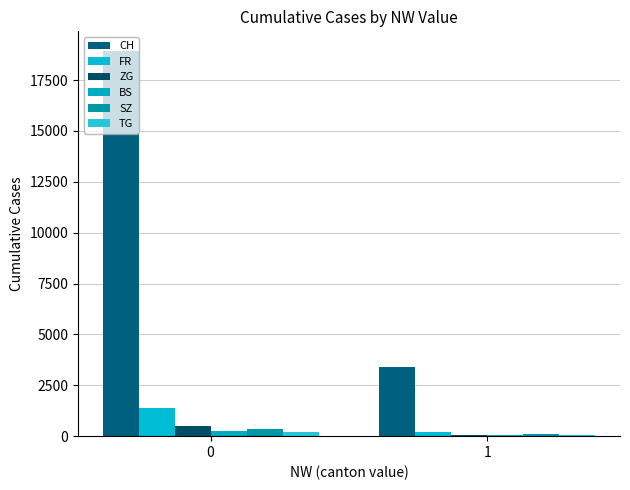

How many data points does each series have?

2